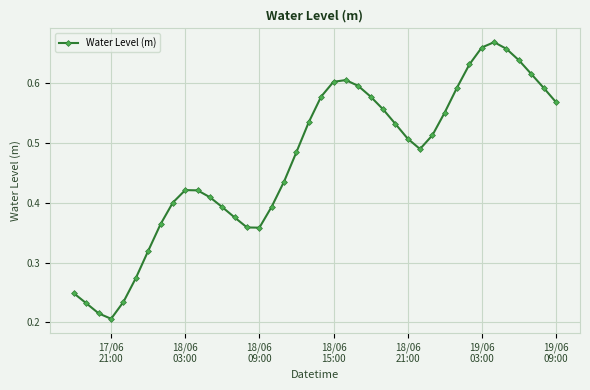

True or false: the data has more than 1 interior local peaks.

True